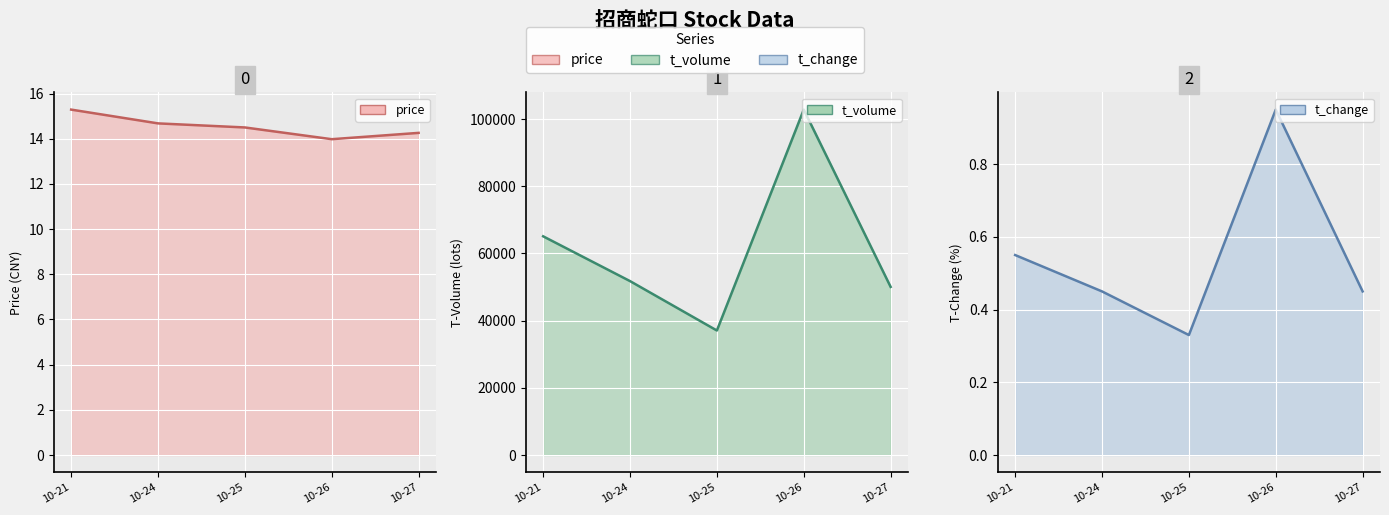

Rank the categories by t_volume value from lowest to highest.

10-25, 10-27, 10-24, 10-21, 10-26